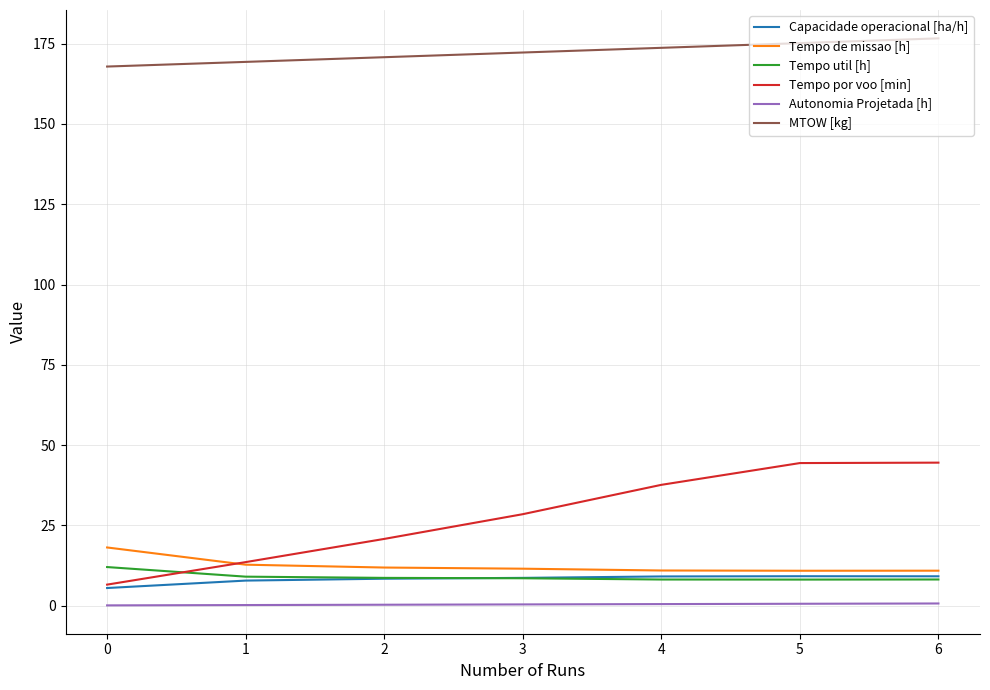

What is the highest value of the Autonomia Projetada [h] series?

0.7